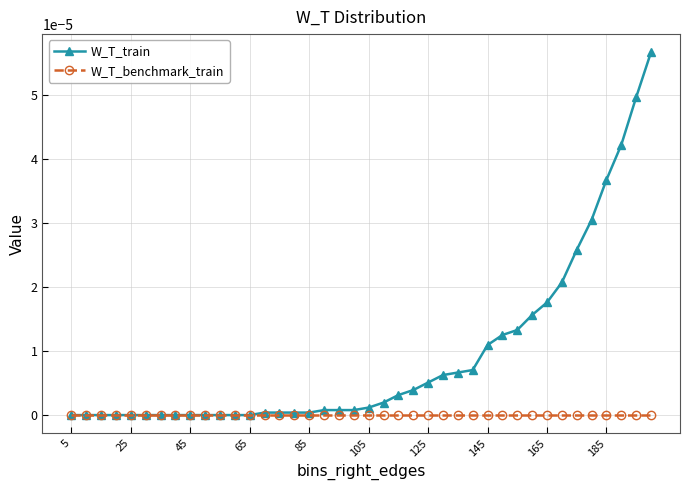

Which series has the largest total across all categories?

W_T_train